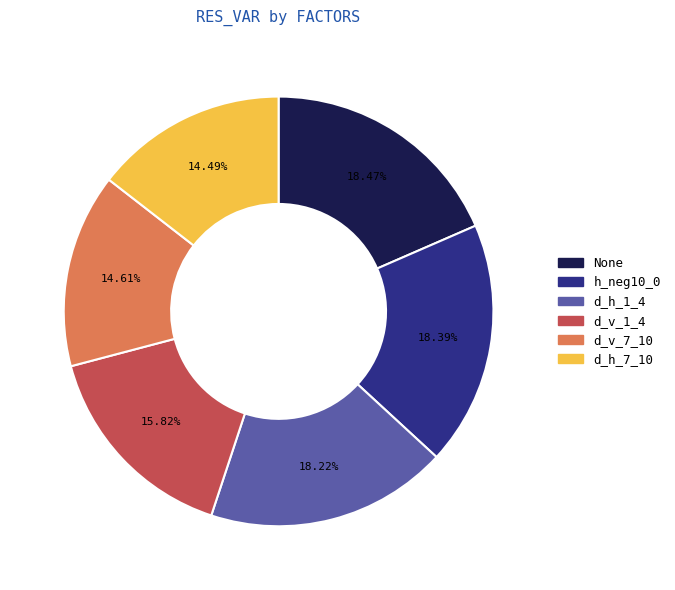

Between d_v_7_10 and None, which is larger?

None